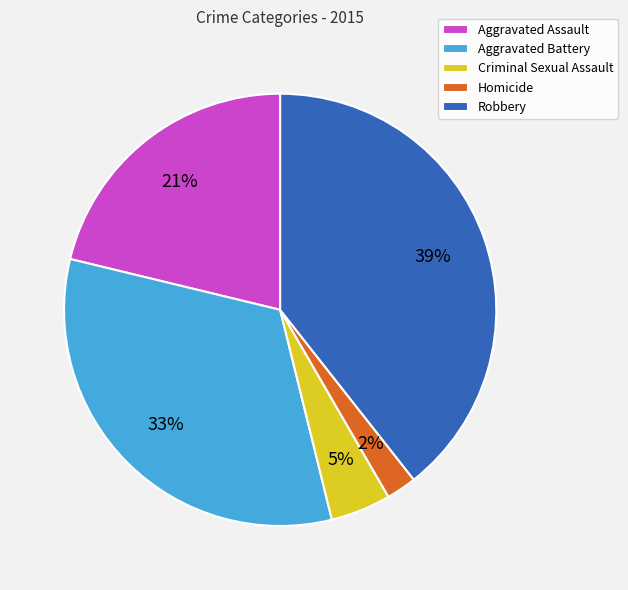

How many segments does this pie chart have?

5